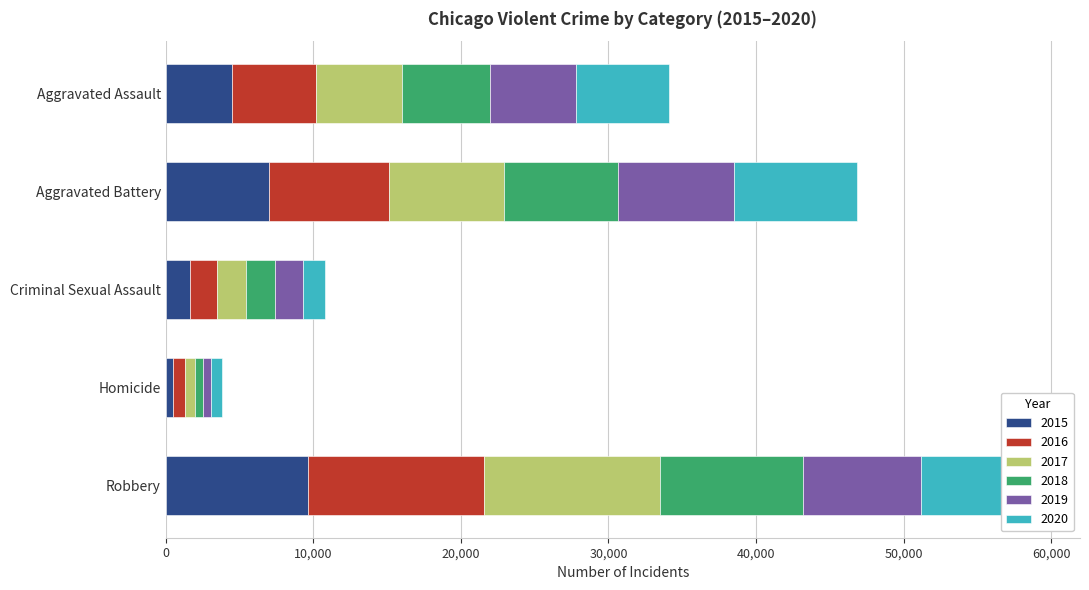

What is the total value across all series at Criminal Sexual Assault?

10765